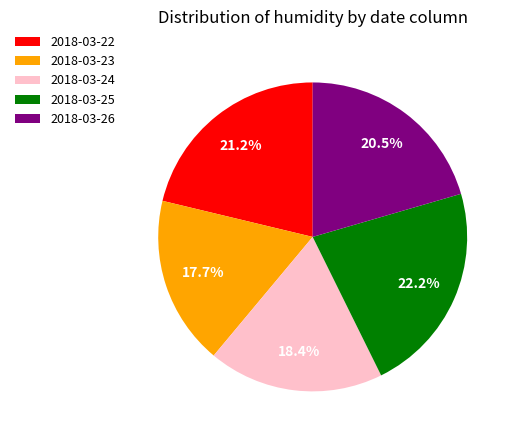

What is the largest slice in the pie chart?

2018-03-25